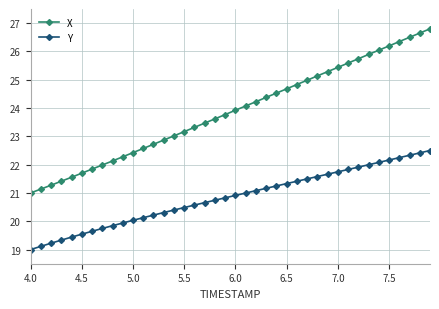

True or false: Y and X intersect in this chart.

False